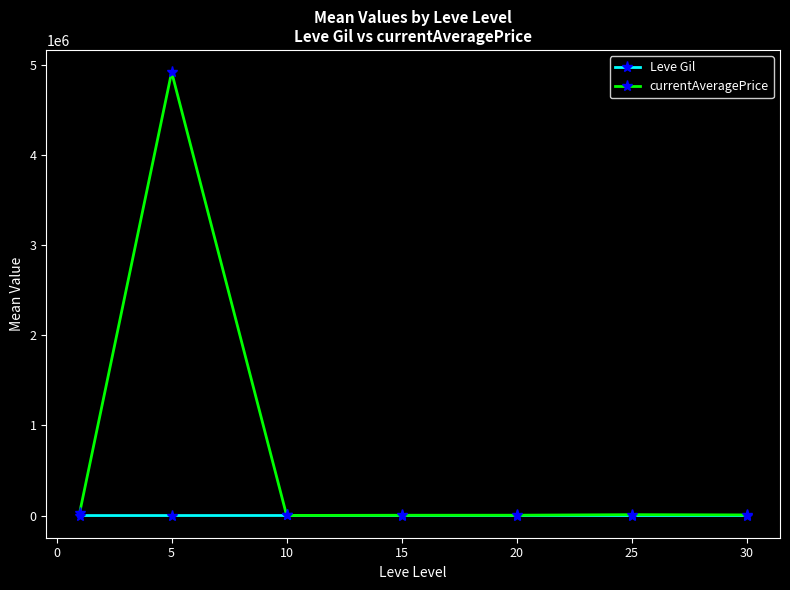

True or false: currentAveragePrice has more than 1 interior local peaks.

True